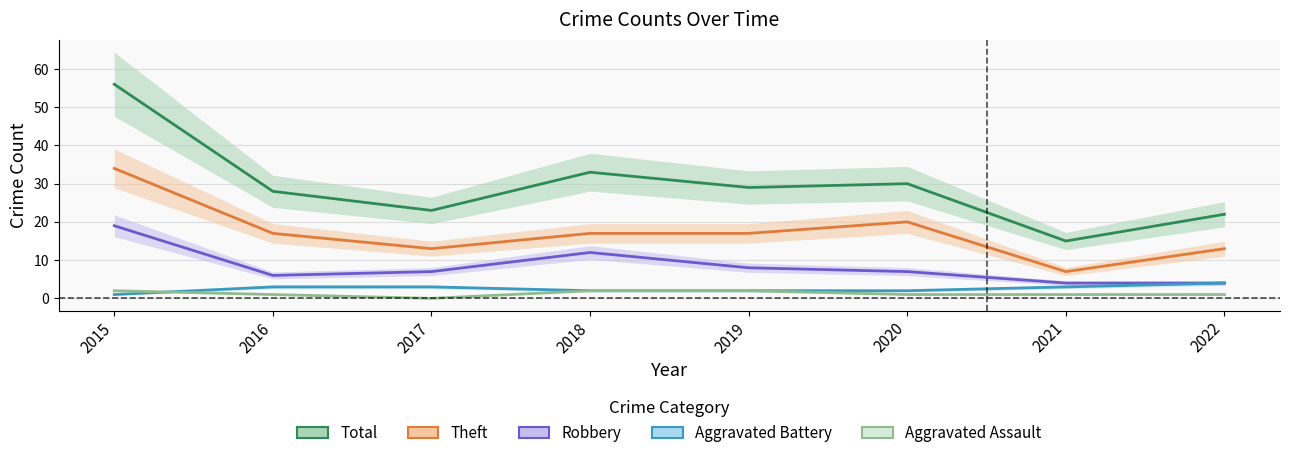

True or false: Theft and Aggravated Battery intersect in this chart.

False